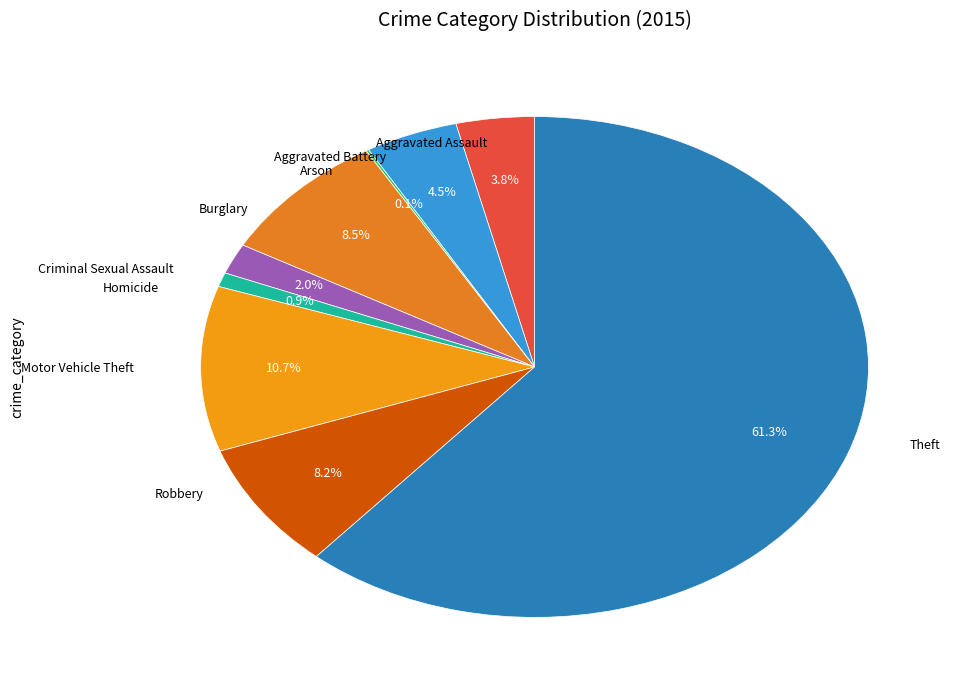

What portion of the pie excludes Aggravated Assault?

96.2%